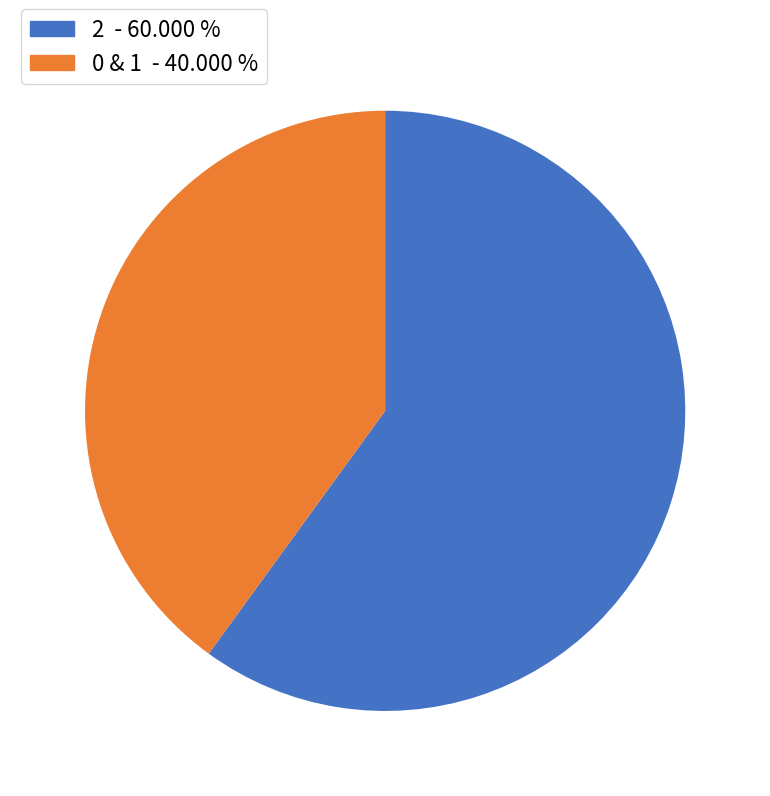

Does any single category account for the majority?

Yes